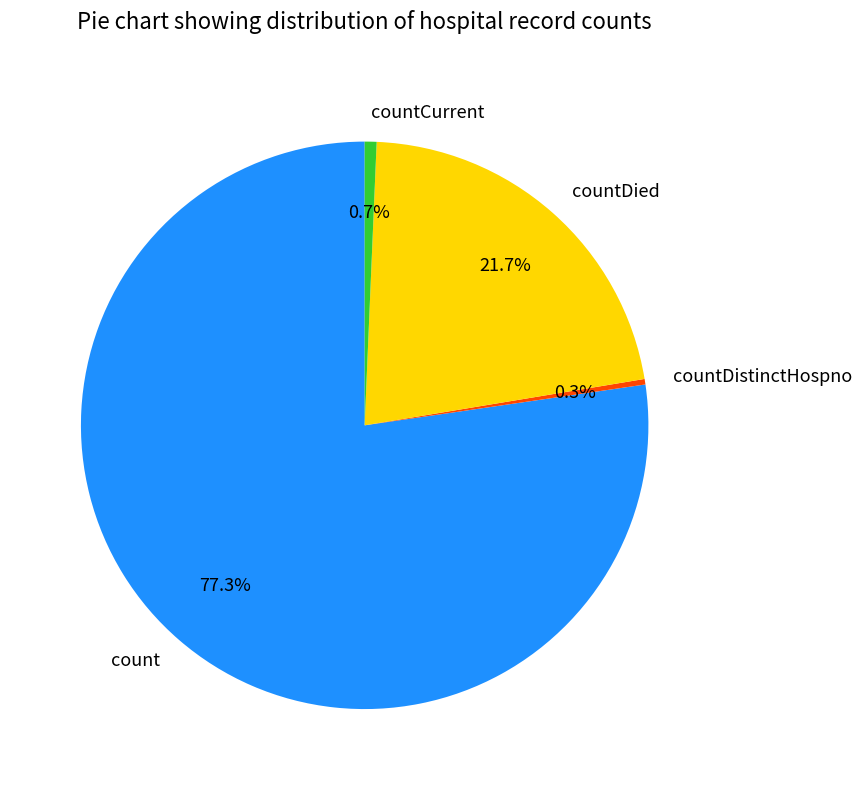

How many segments does this pie chart have?

4